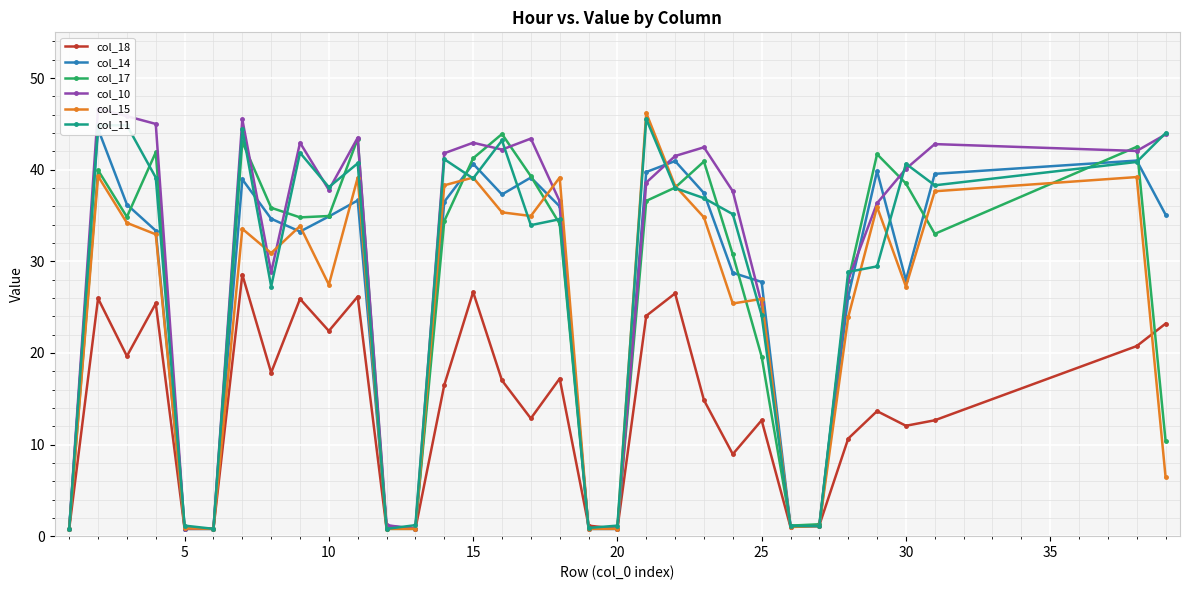

True or false: col_11 has more than 1 interior local peaks.

True